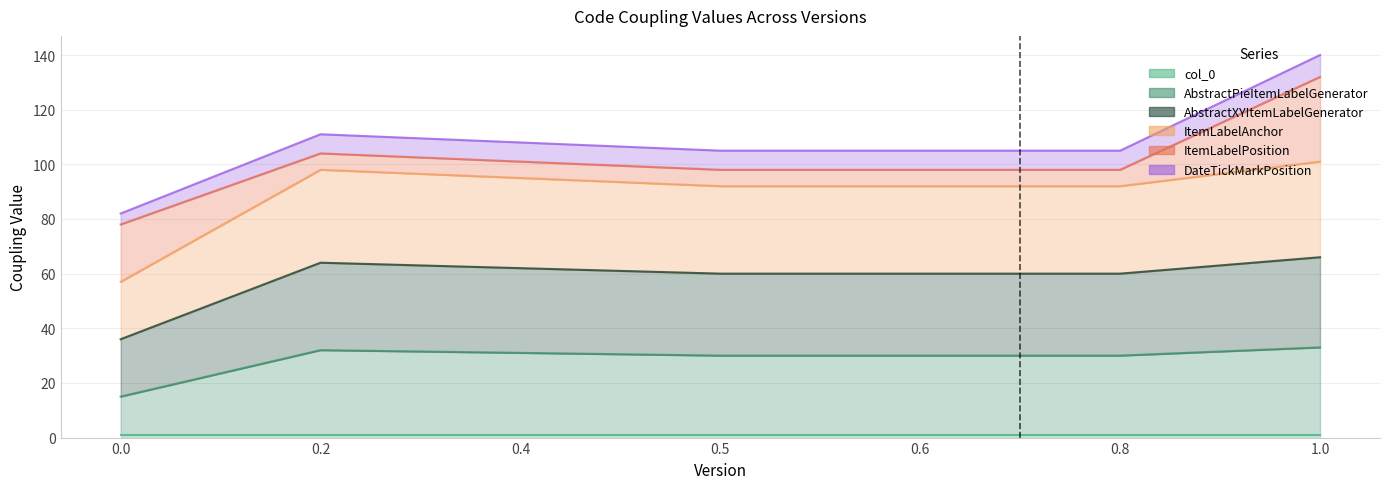

What is the label of the 3rd point from the right?

0.6